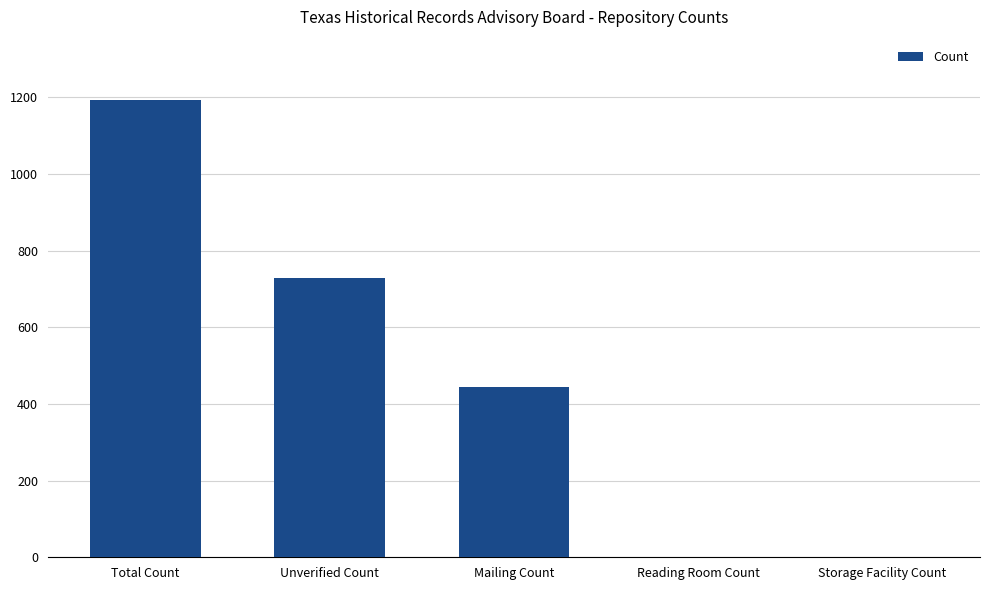

What is the maximum value shown in the chart?

1192